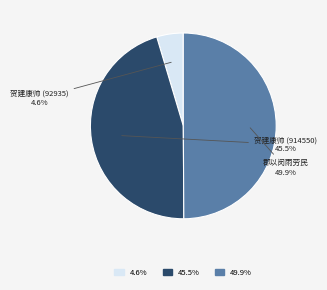

Does 贺建康帅 (92935) account for over 50% of the chart?

No